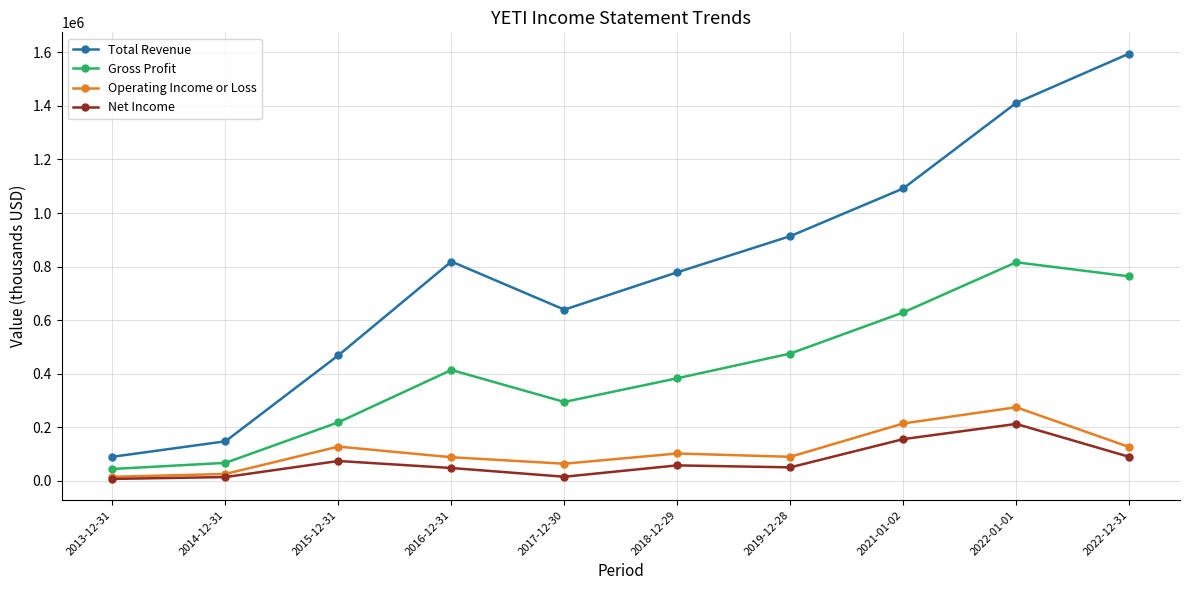

Which series has the largest range (max minus min)?

Total Revenue